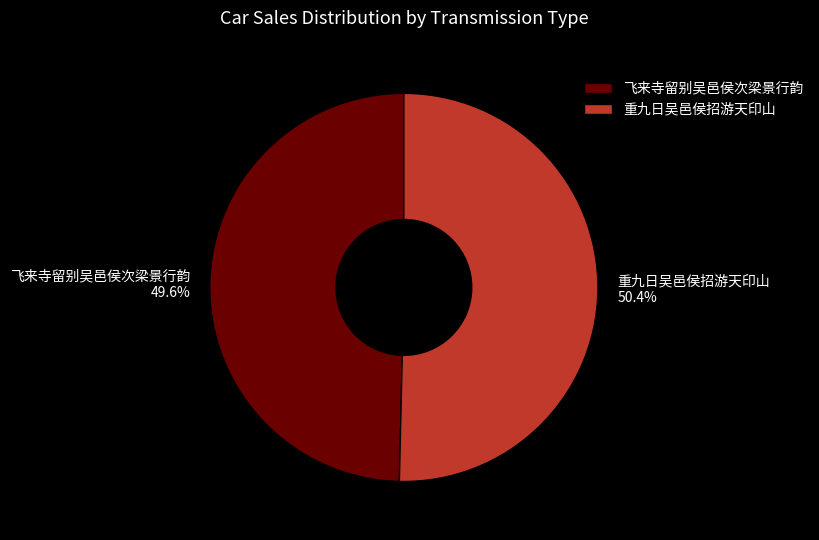

Count the number of slices in the pie.

2